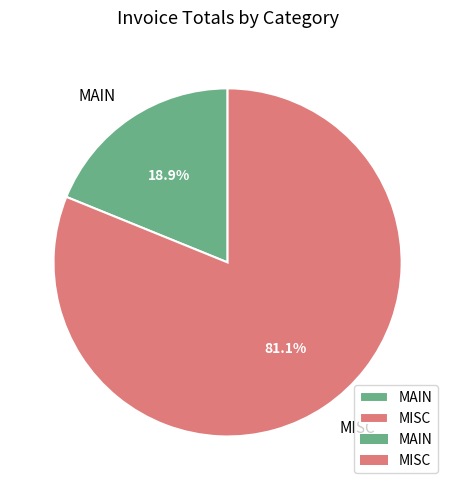

Between MAIN and MISC, which is larger?

MISC